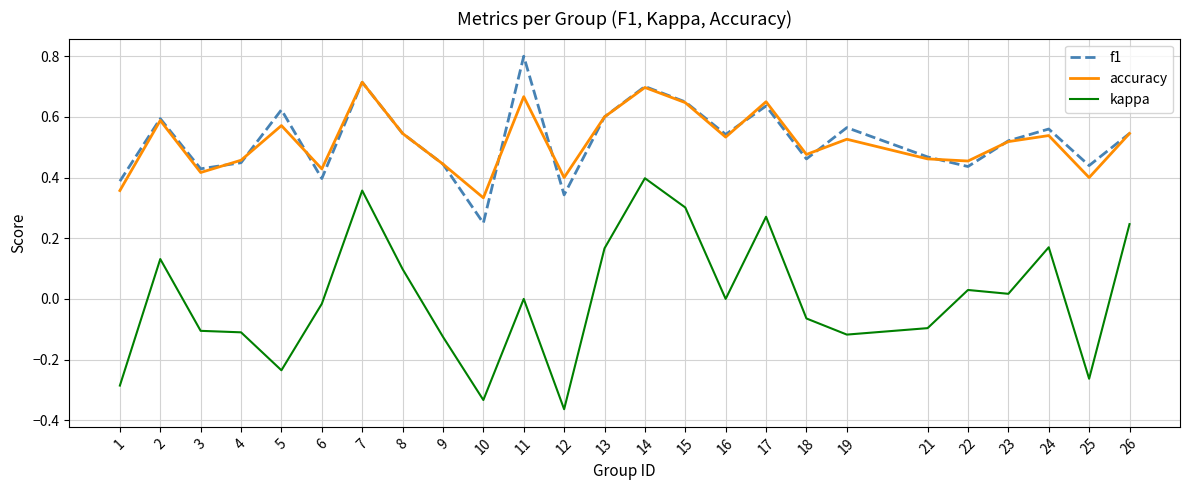

Which label corresponds to the largest value in the chart?

11